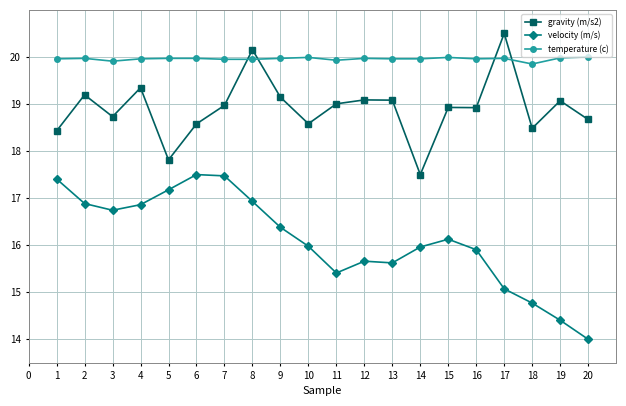

How many data points does each series have?

20